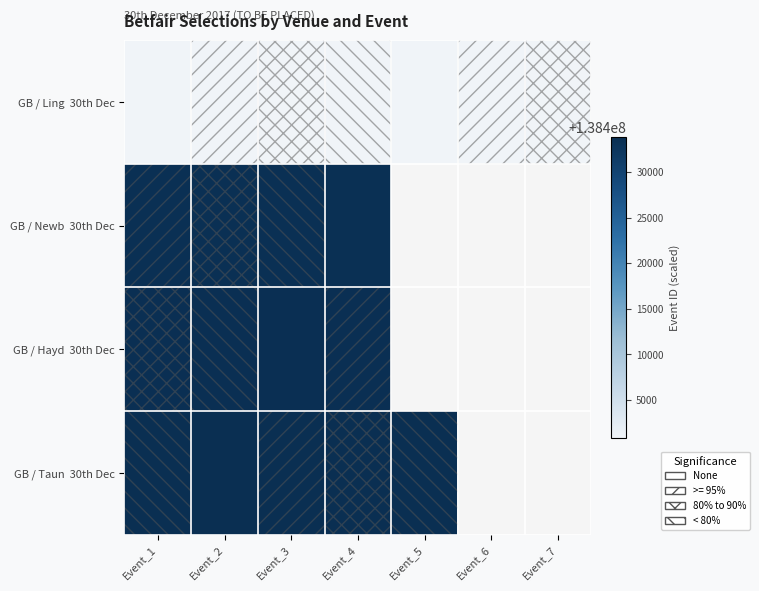

Where is GB / Taun 30th Dec nearest to the value 138433841?

Event_2